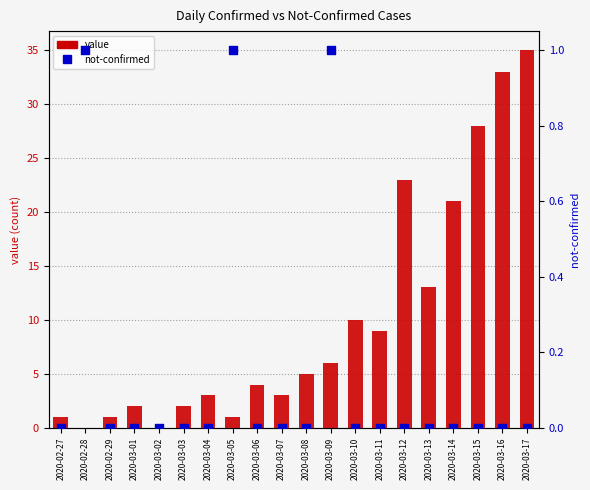

Is the value of value at 2020-02-27 greater than the value of not-confirmed at 2020-03-11?

Yes